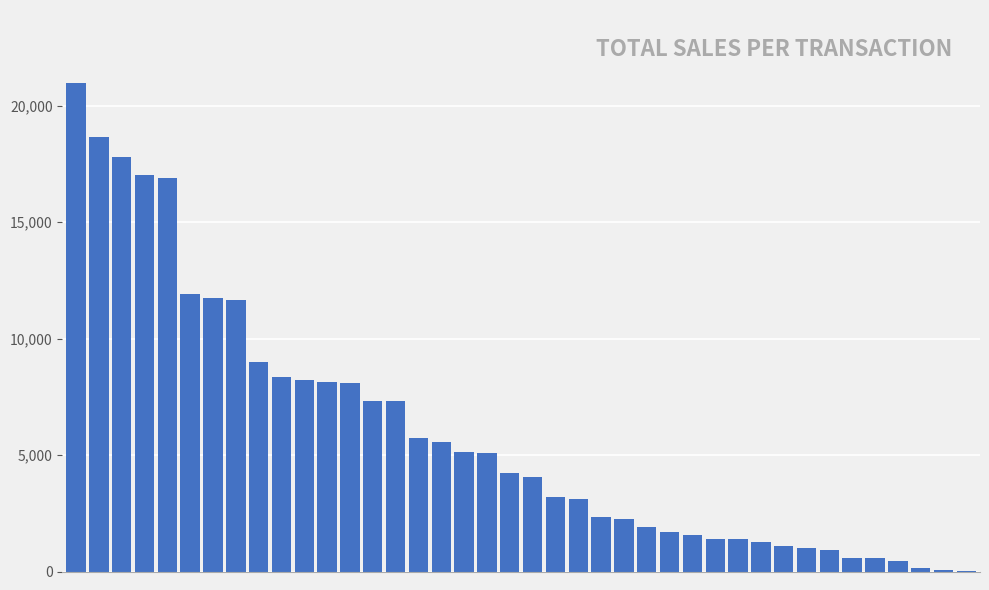

What is the sum of all values?

237931.2